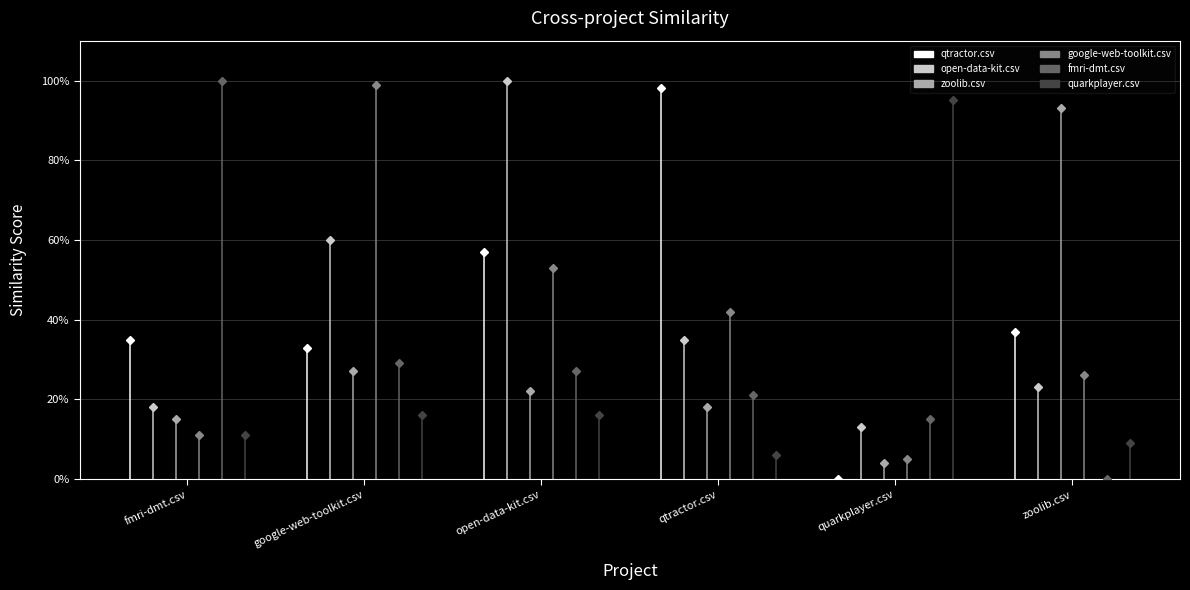

What position from the right is zoolib.csv?

1